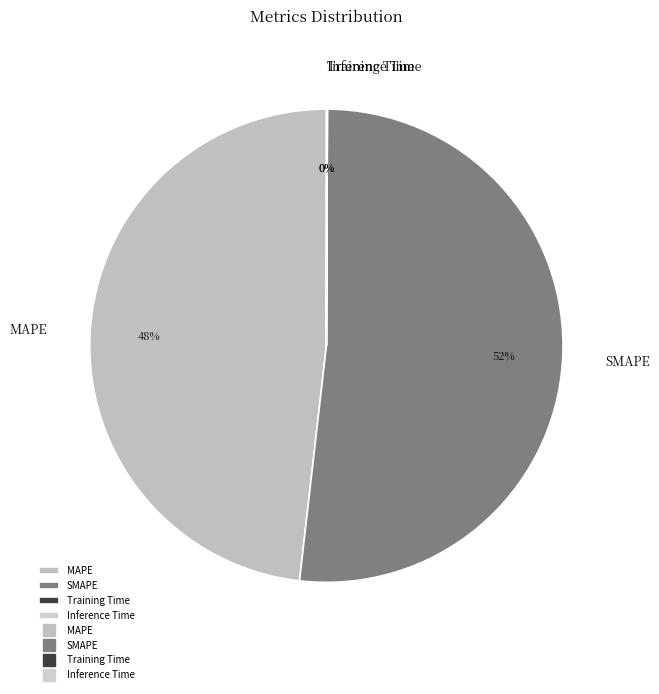

To the nearest percent, what is the average slice percentage?

25%